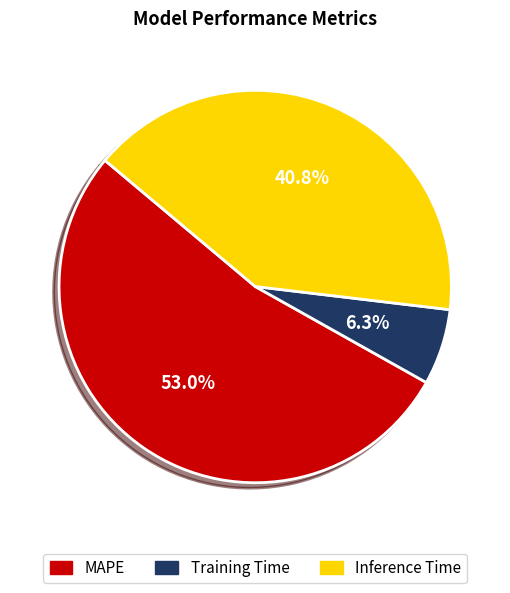

What is the smallest slice in the pie chart?

Training Time